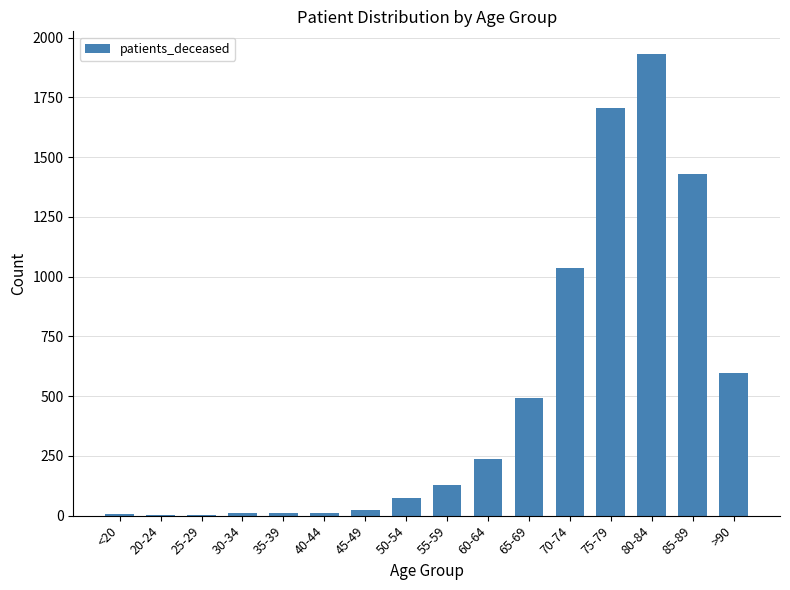

Which category has the highest value across all series?

80-84